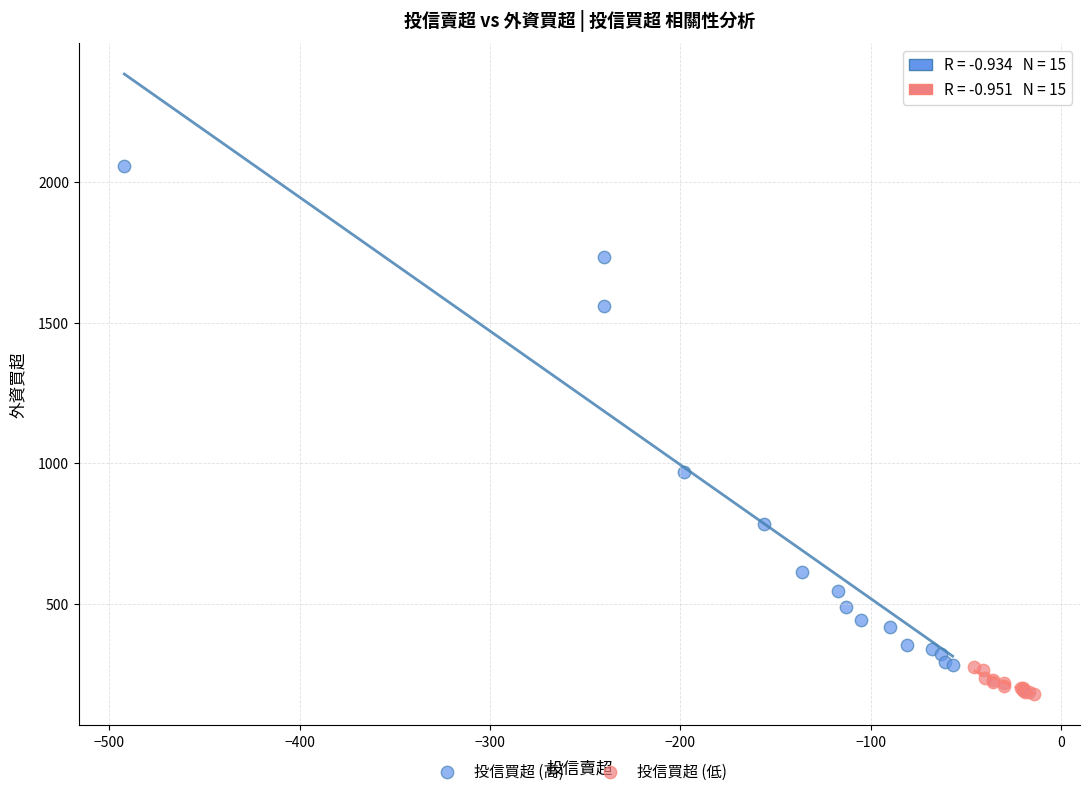

Which series has the largest Y range (max minus min)?

投信買超 (高)